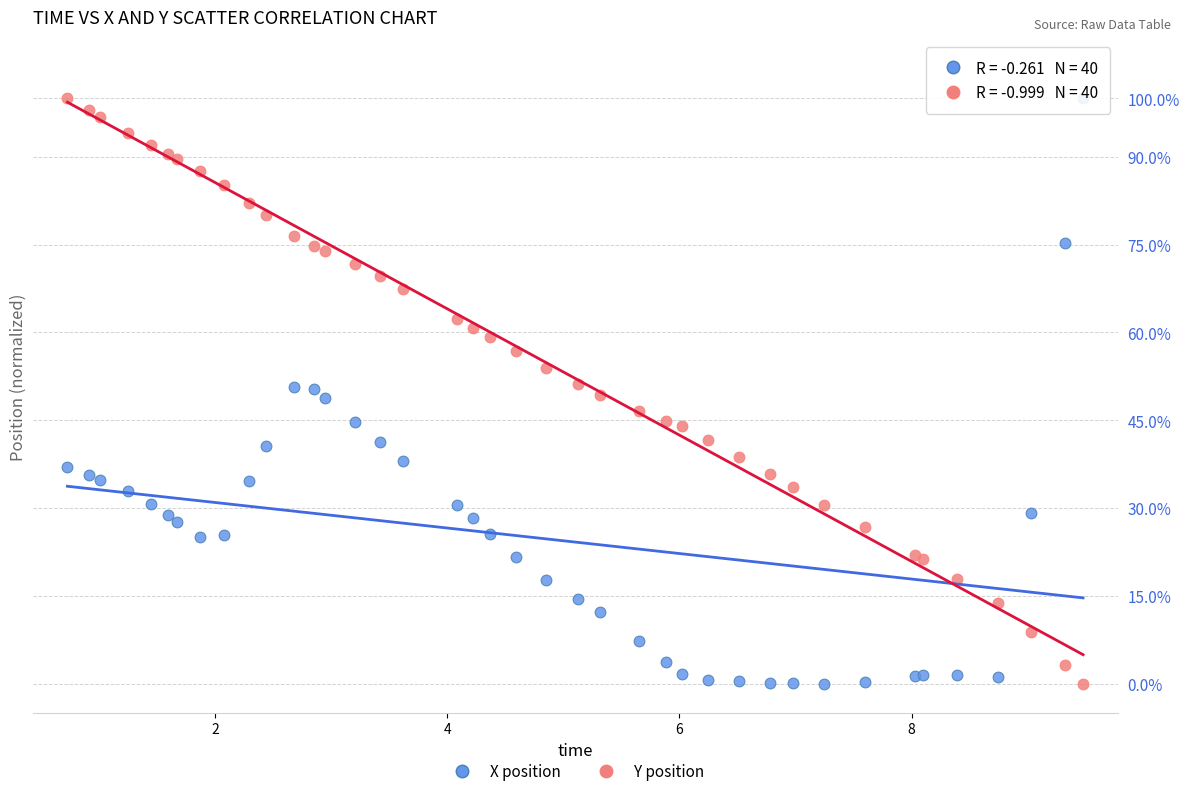

What is the X range (max minus min) for the scatter plot?

8.7